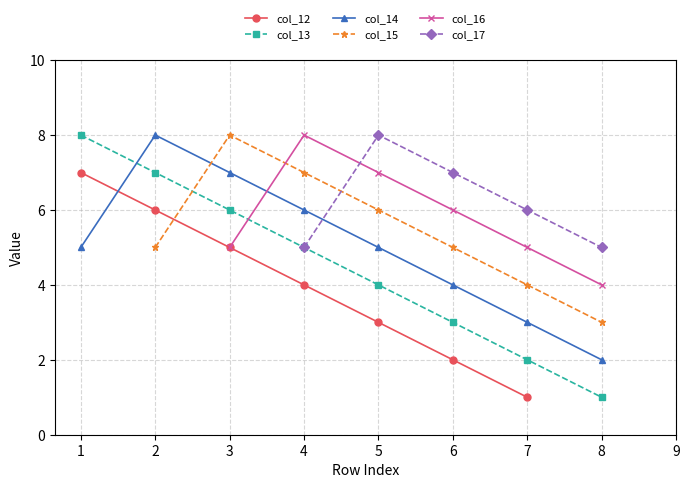

Where is the first local maximum for col_14?

2